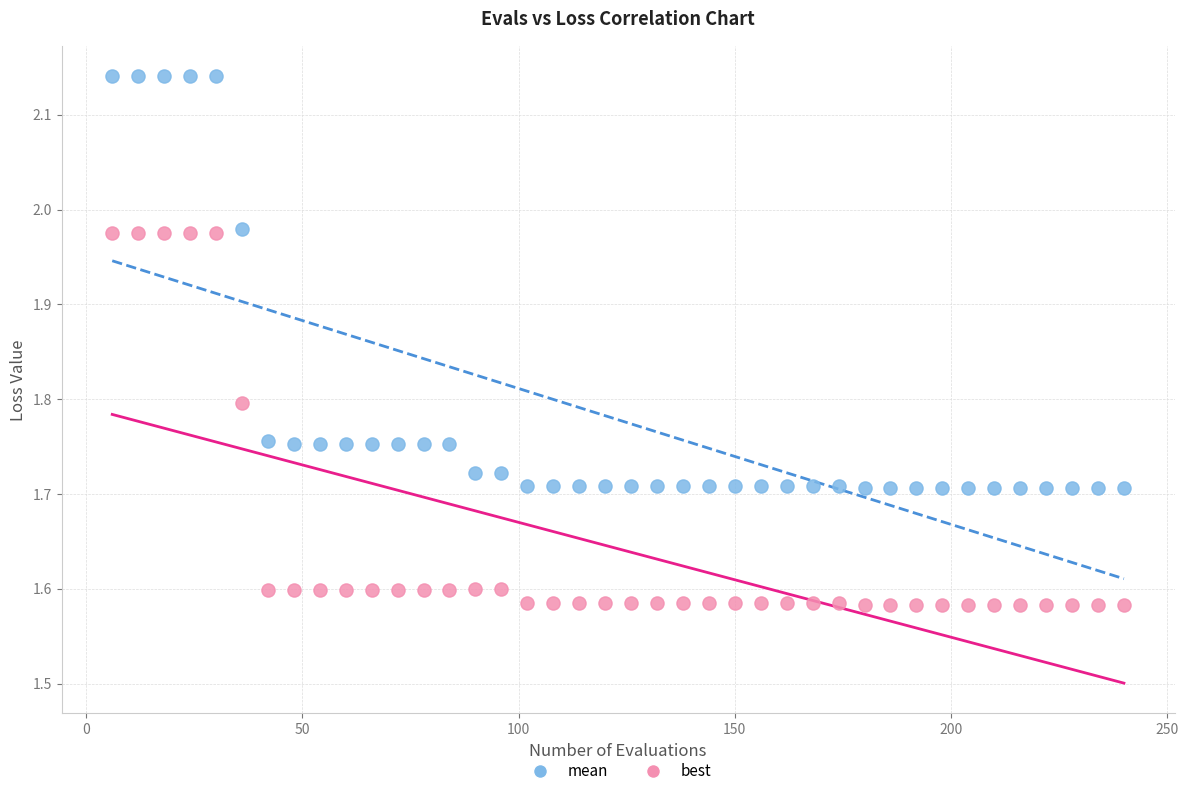

Across all data points, what is the range of X values (max minus min)?

234.0